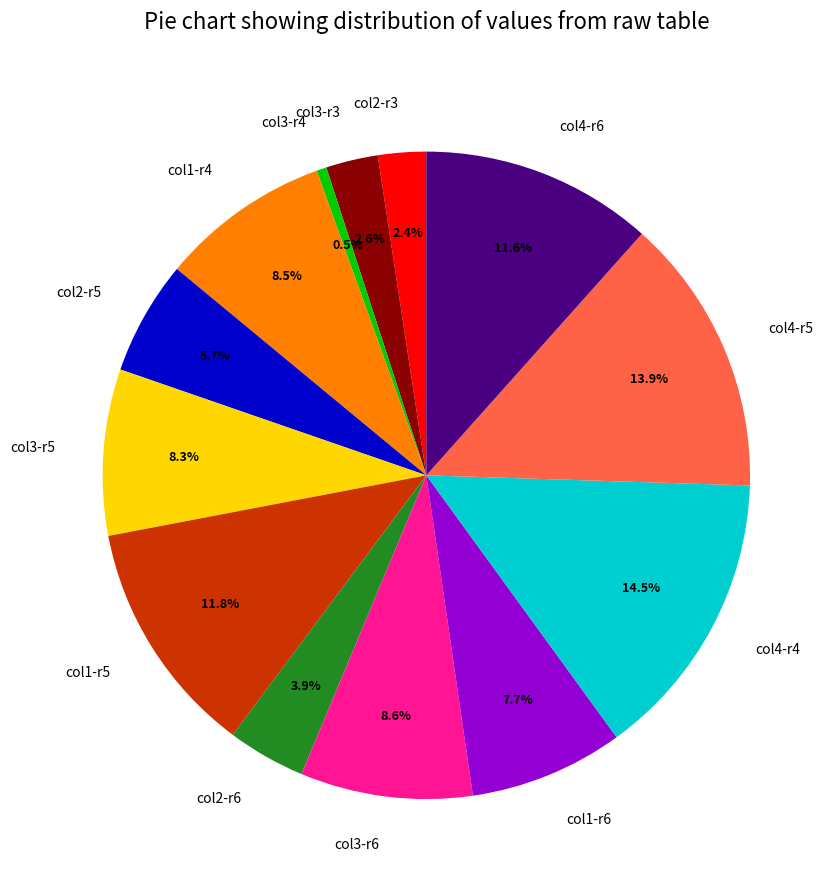

How many segments does this pie chart have?

13